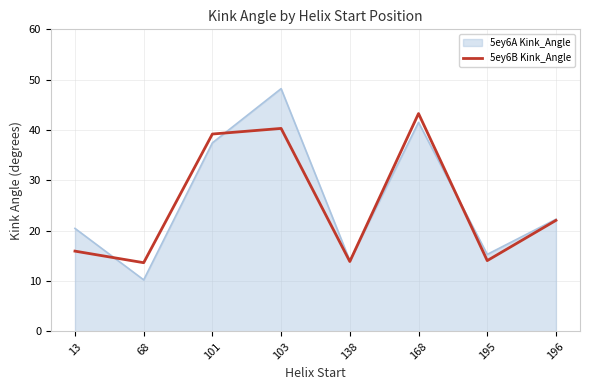

At which category is the sum across all series the highest?

103